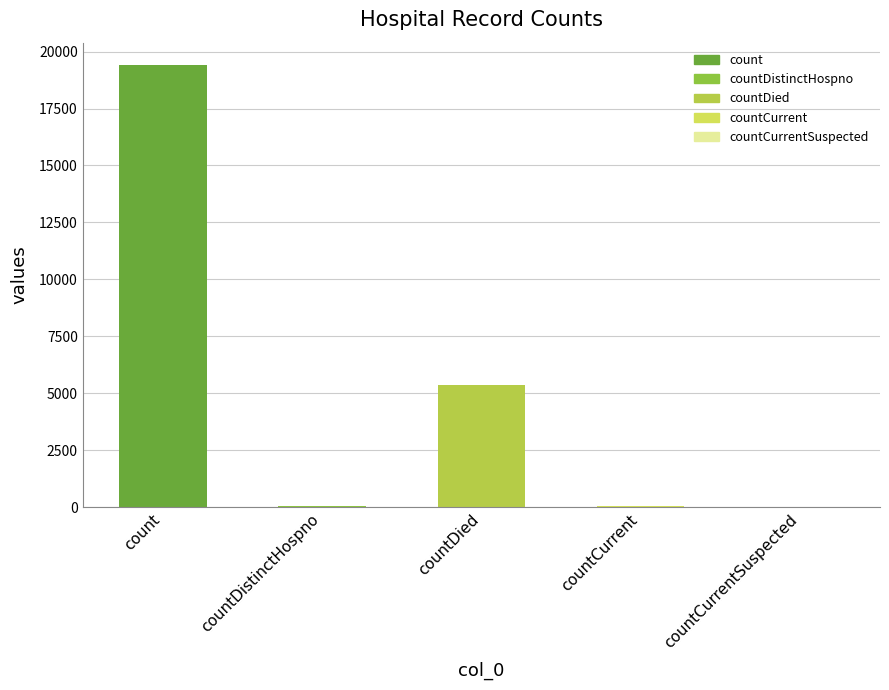

Is it true that the value at countCurrentSuspected is 0?

True